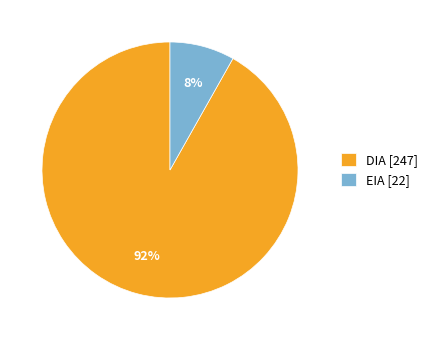

Do EIA and DIA together represent more than half of the pie?

Yes